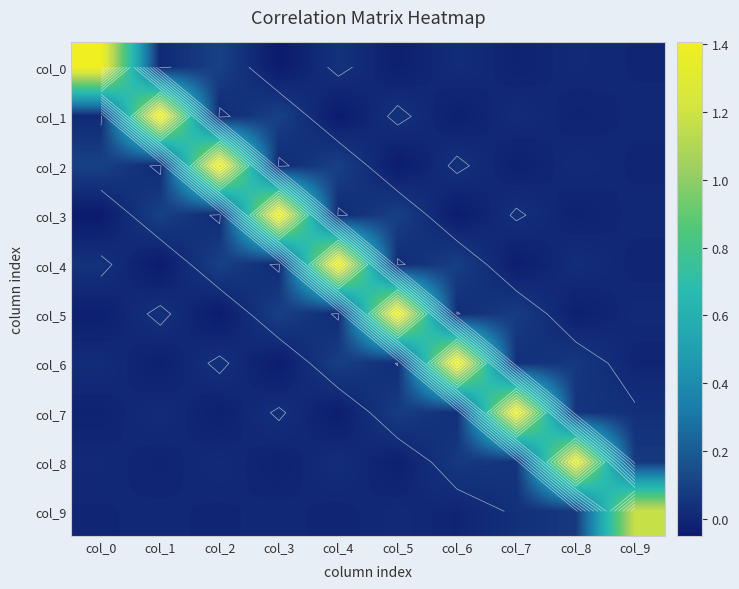

Which series changed the most between col_1 and col_6?

col_1